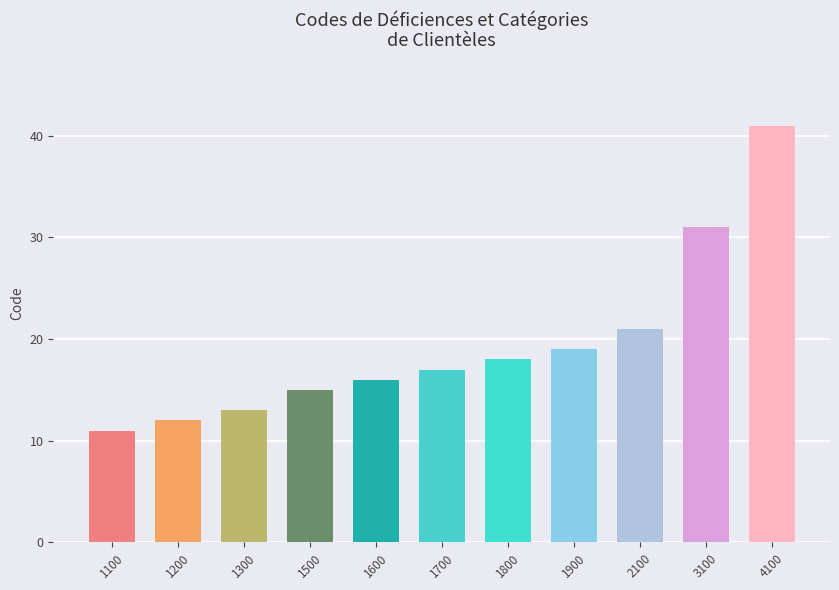

Reading right to left, extract all data points from this chart.

41	31	21	19	18	17	16	15	13	12	11